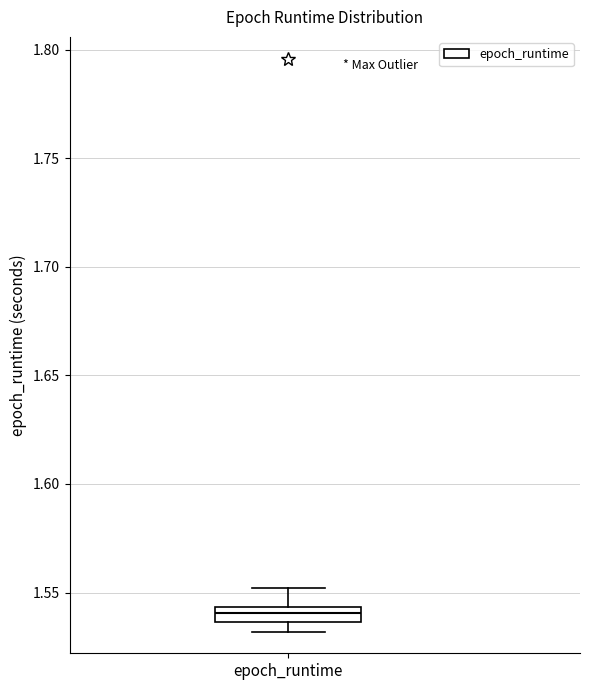

Where is the lower edge of the box for epoch_runtime on the y-axis? The values are not printed on the chart, so give them approximately, as read against the axis.

1.535